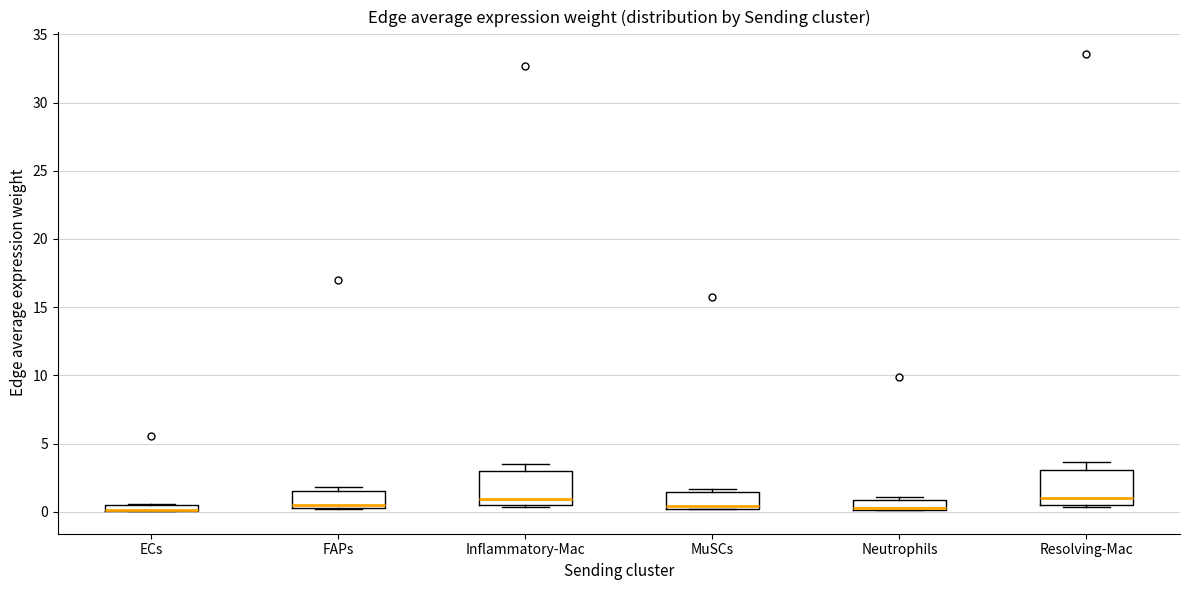

Where is the lower edge of the box for Resolving-Mac on the y-axis? The values are not printed on the chart, so give them approximately, as read against the axis.

0.5